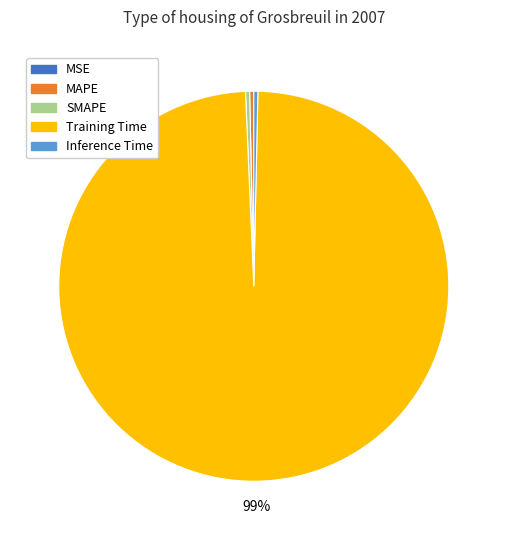

Which slice represents more than half of the pie?

Training Time